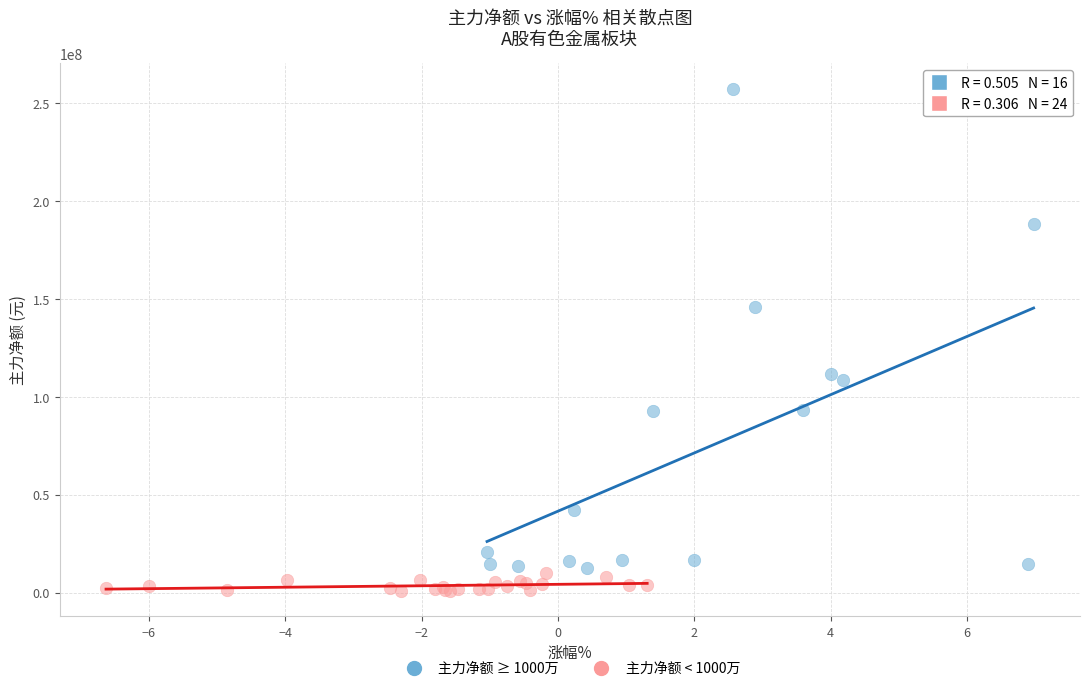

What are all the series names shown in the legend?

主力净额 ≥ 1000万, 主力净额 < 1000万